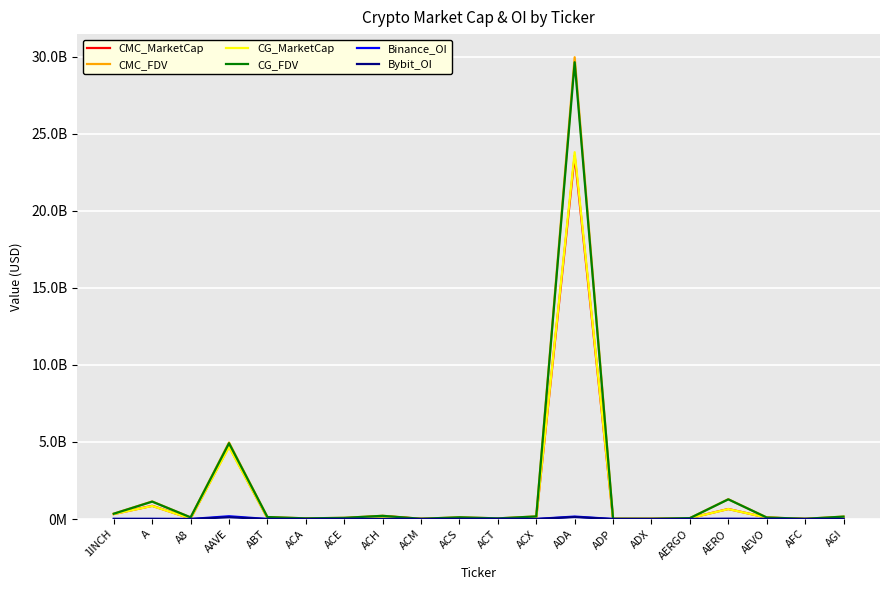

Does the chart display data point markers on the line(s)?

No